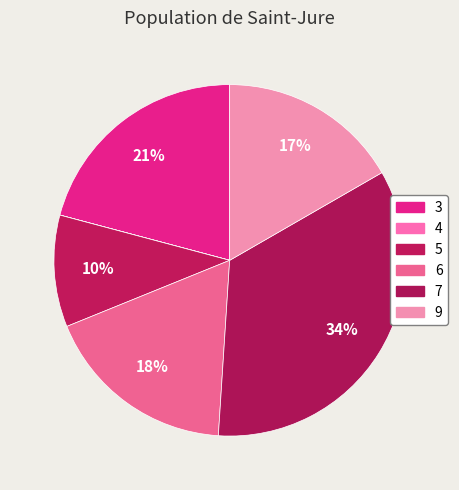

What is the ratio of the value at 5 to the value at 9?

0.6